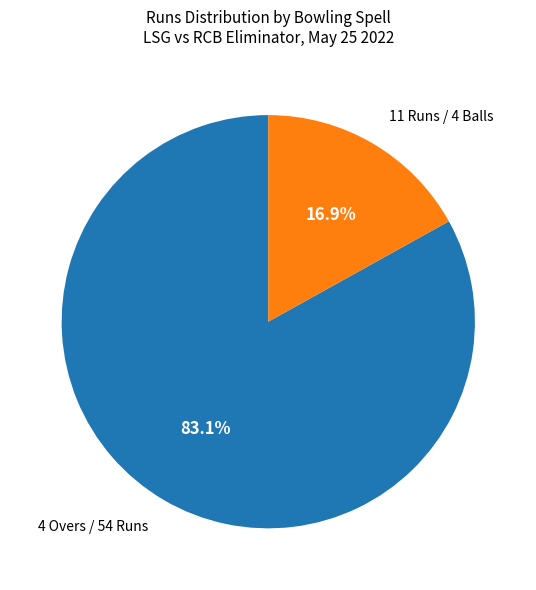

Rank the categories by value from lowest to highest.

11 Runs / 4 Balls, 4 Overs / 54 Runs